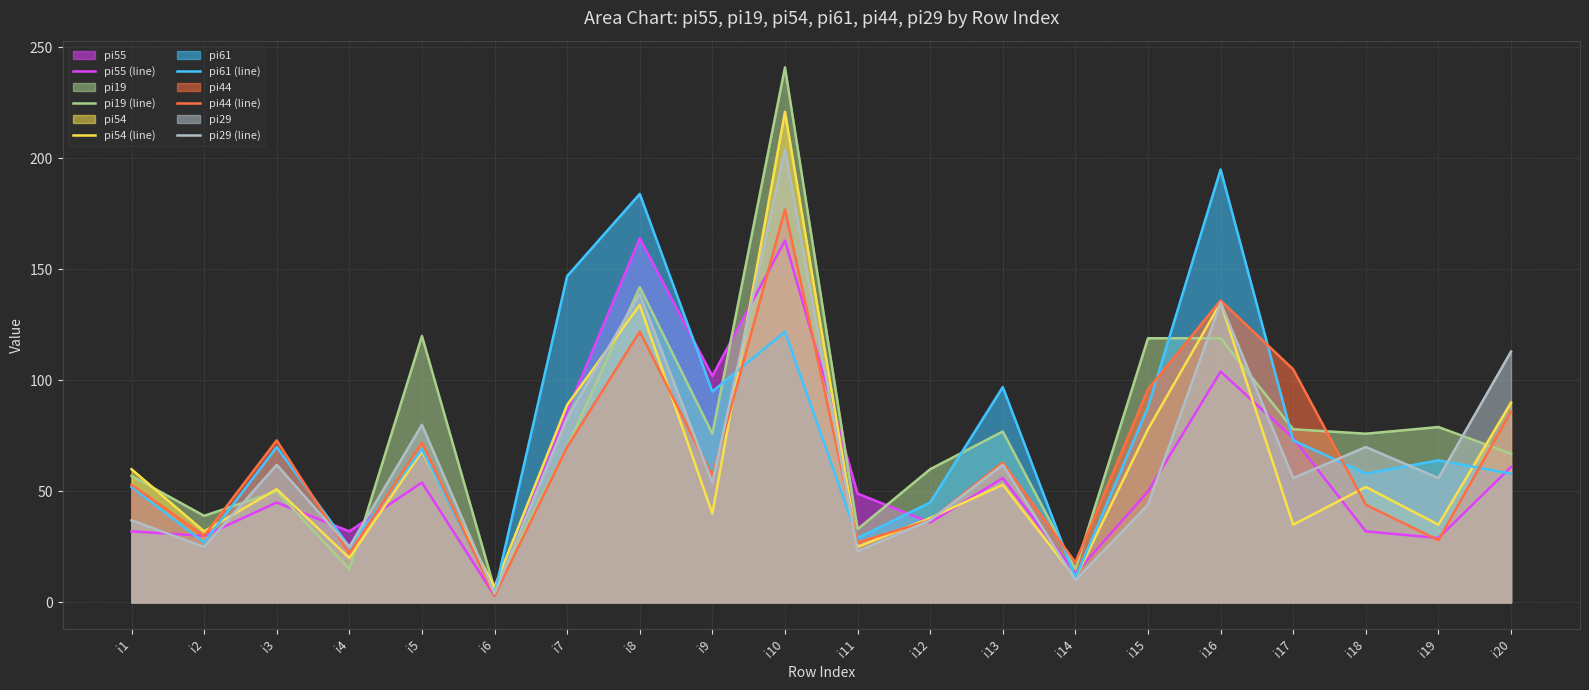

How many interior local peaks does the pi19 (line) series have?

6